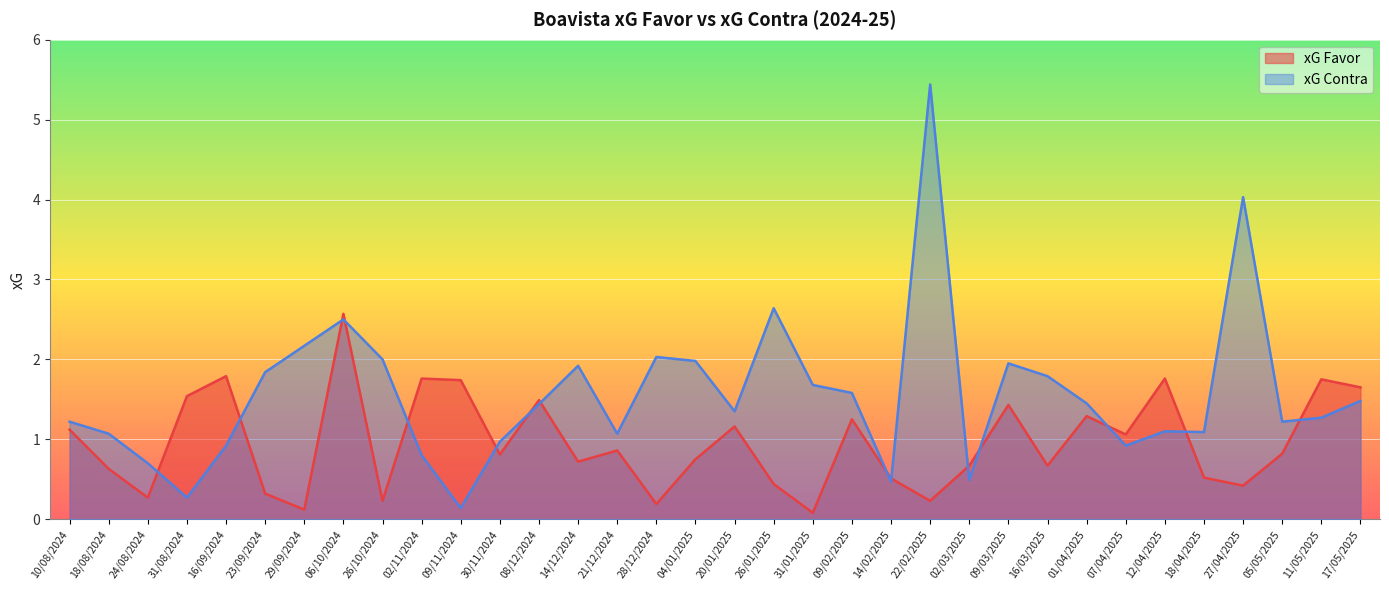

Is it true that xG Favor equals 2.8 at 17/05/2025?

False